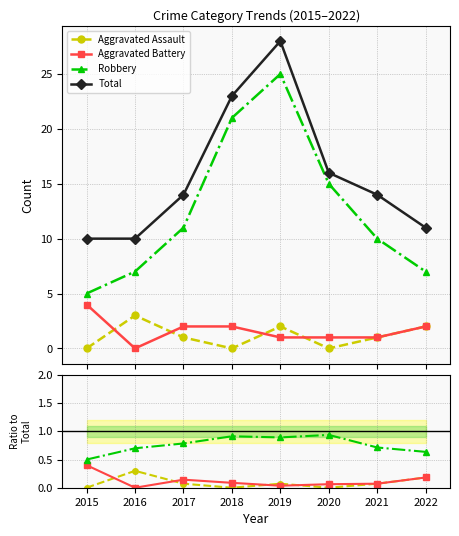

How many values in the Aggravated Assault series exceed 0?

5